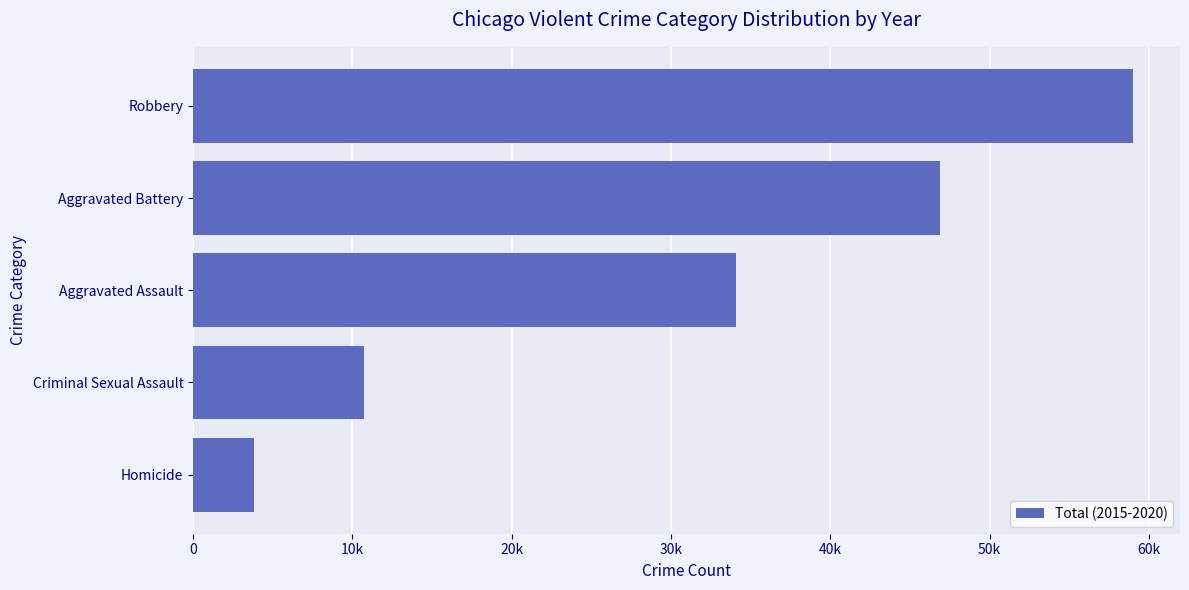

Are the bars horizontal?

Yes